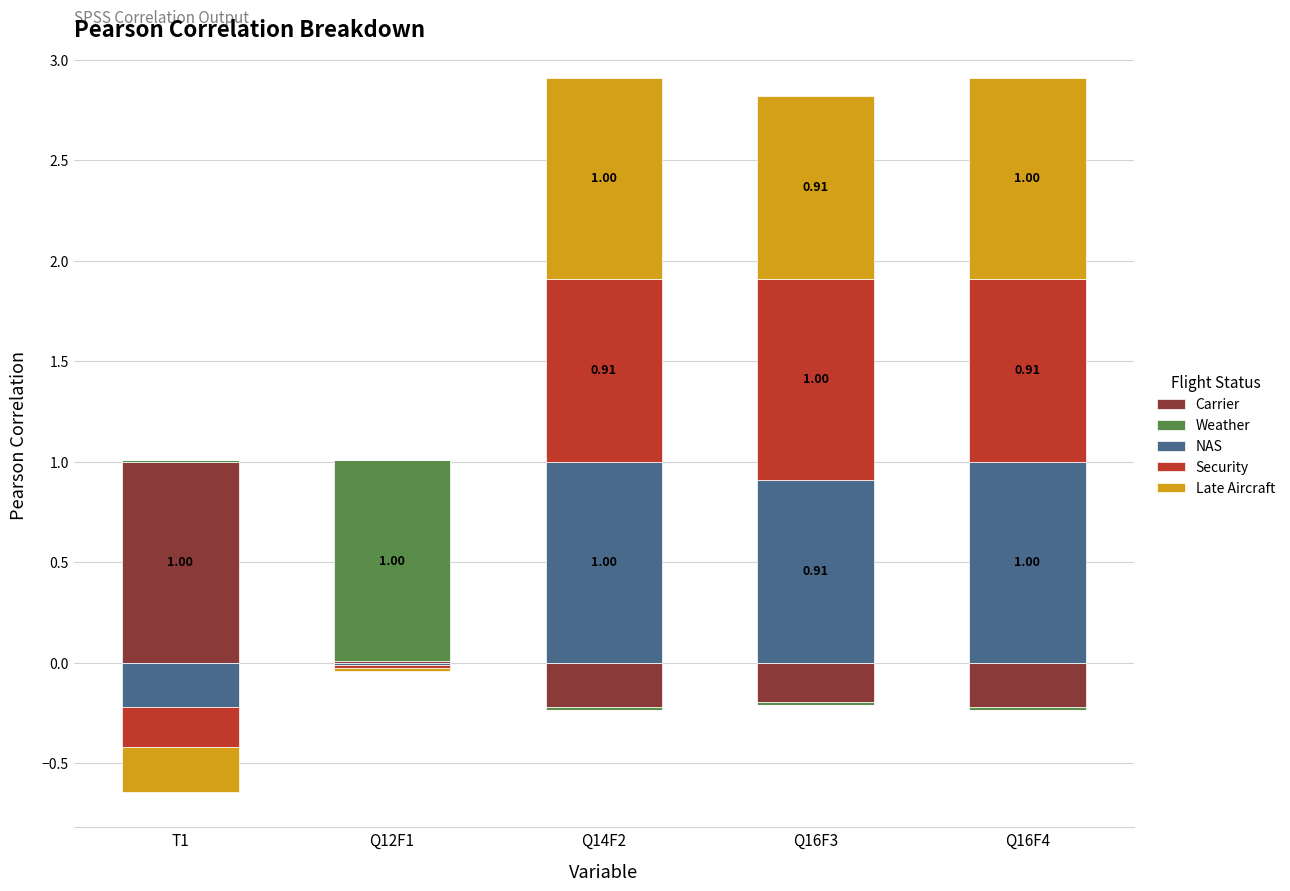

Is it true that Late Aircraft equals 0.0 at Q12F1?

True